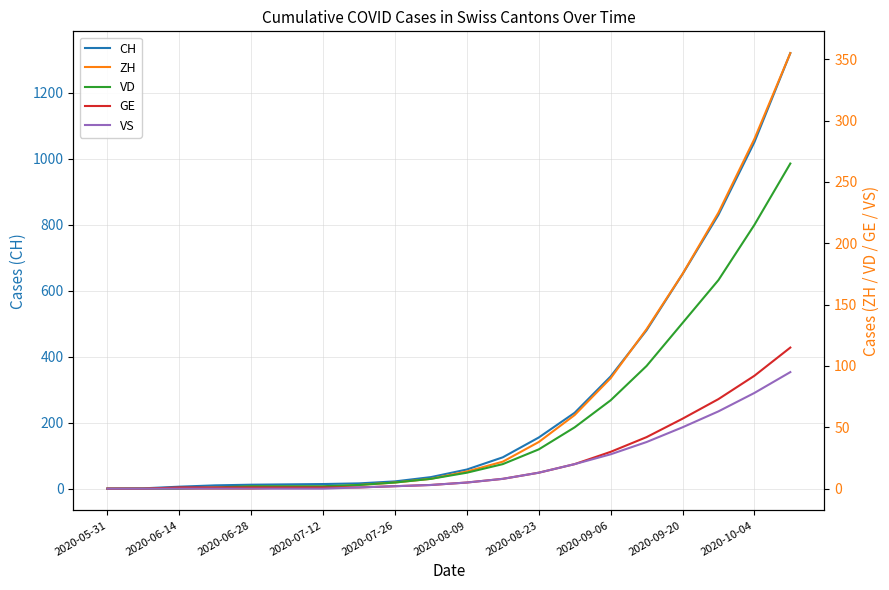

What is the total value across all series at 17?

1361